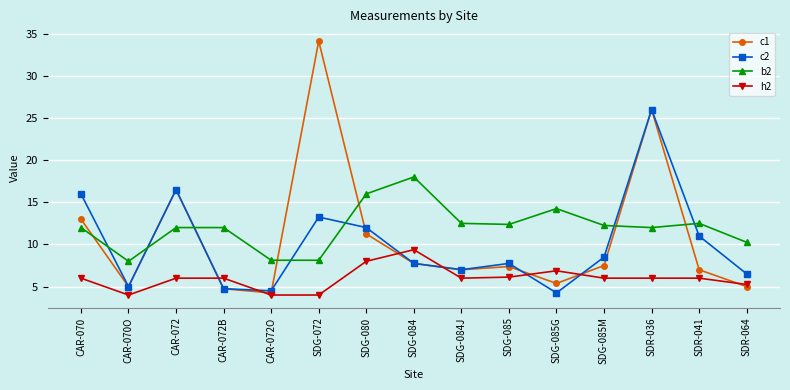

At how many categories does at least one series exceed 14?

7